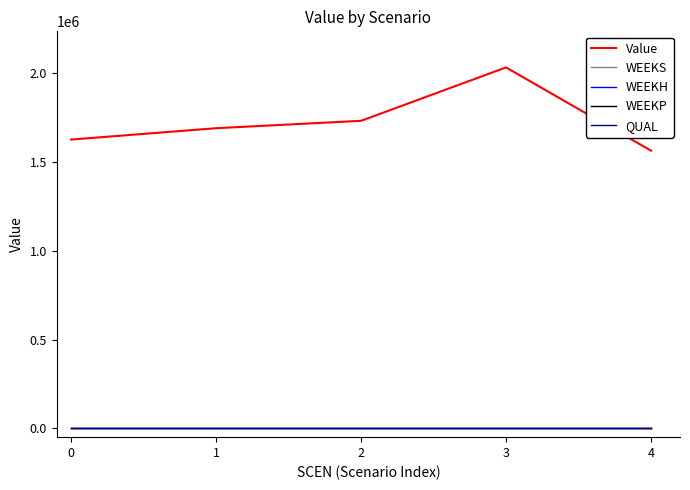

Reading left to right, what are all the values shown in this chart?

Value: 1626522.5	1690472.6	1732131.2	2032912.8	1564104.7
WEEKS: 0.0	0.0	0.0	0.0	0.0
WEEKH: 0.0	0.0	0.0	0.0	0.0
WEEKP: 0.0	0.0	0.0	0.0	0.0
QUAL: 0.0	0.0	0.0	0.0	0.0